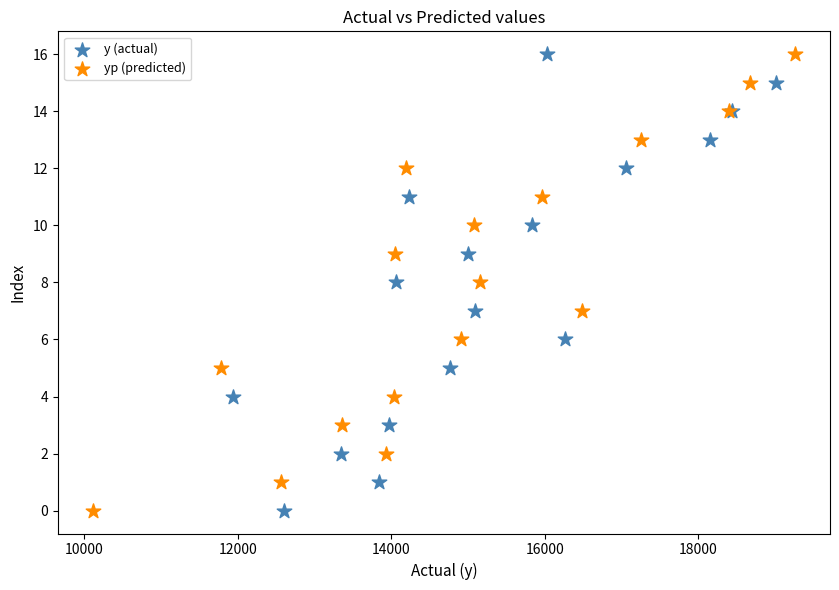

What are all the series names shown in the legend?

y (actual), yp (predicted)